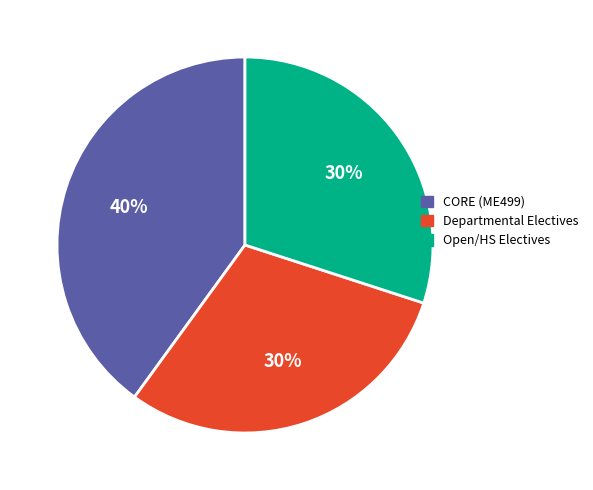

Does any single category account for the majority?

No